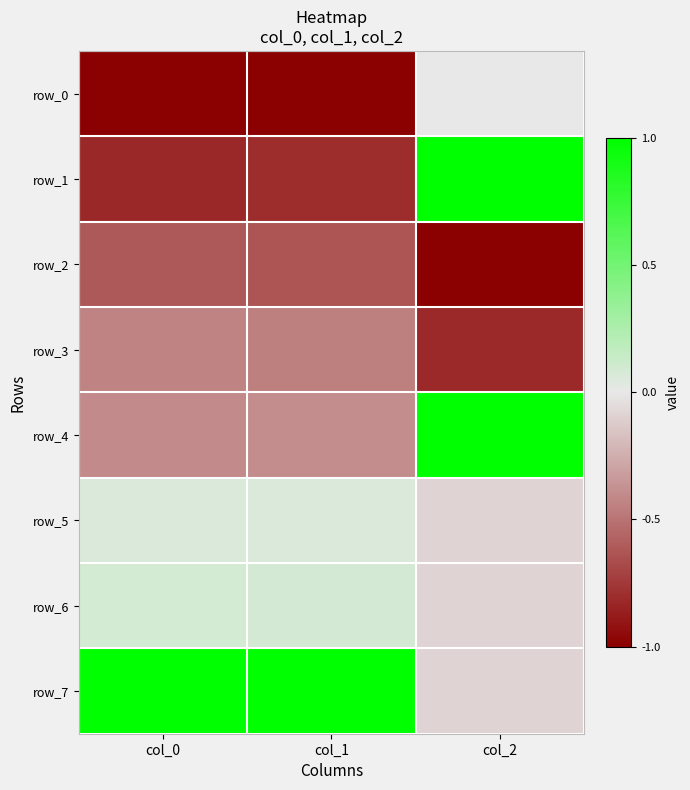

At which category does the chart reach its peak across all series?

col_2